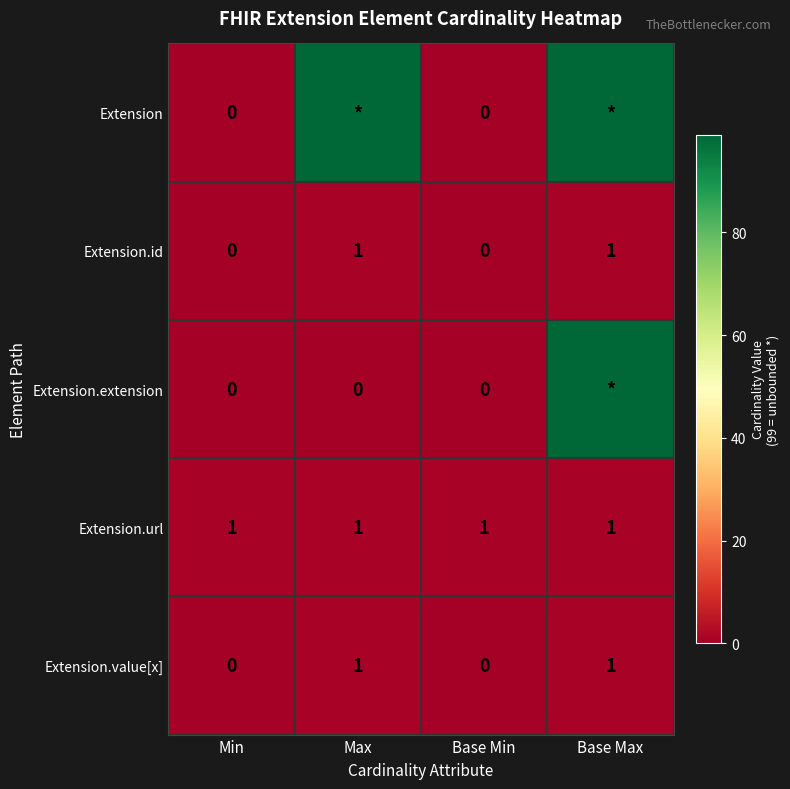

Which label corresponds to the largest value in the chart?

Max